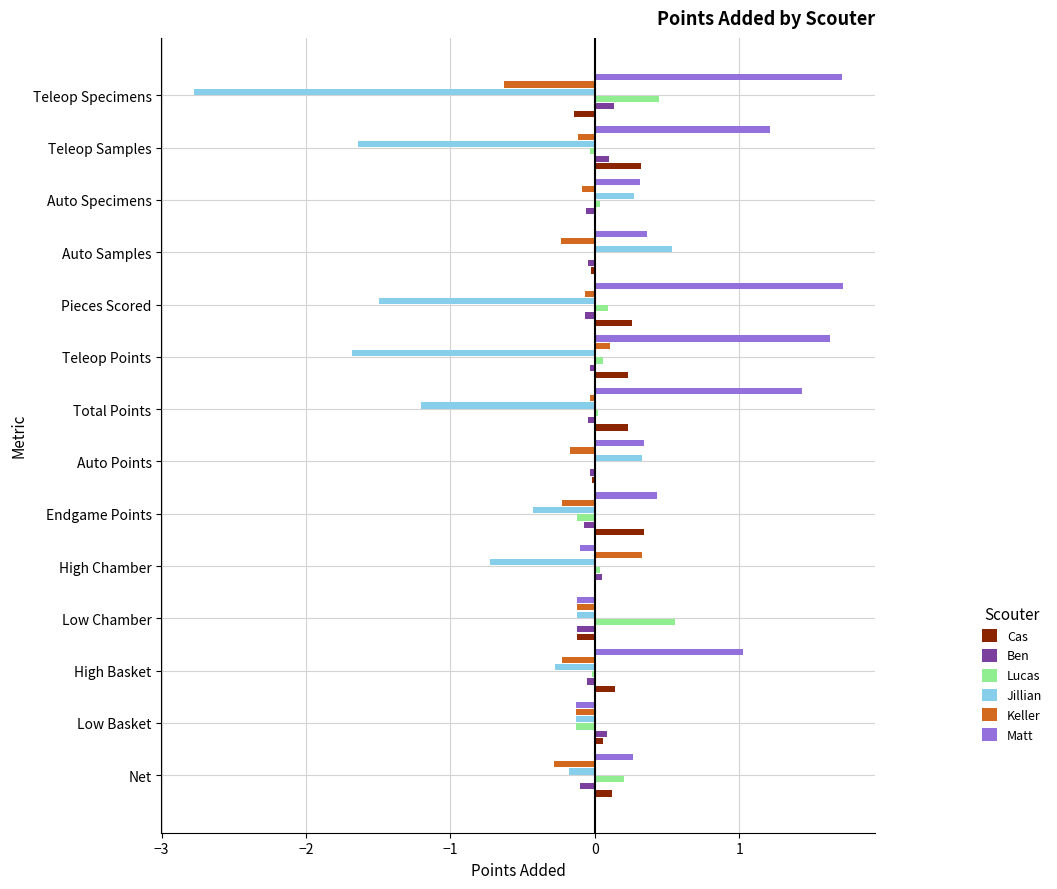

At which label does Keller reach its peak?

High Chamber